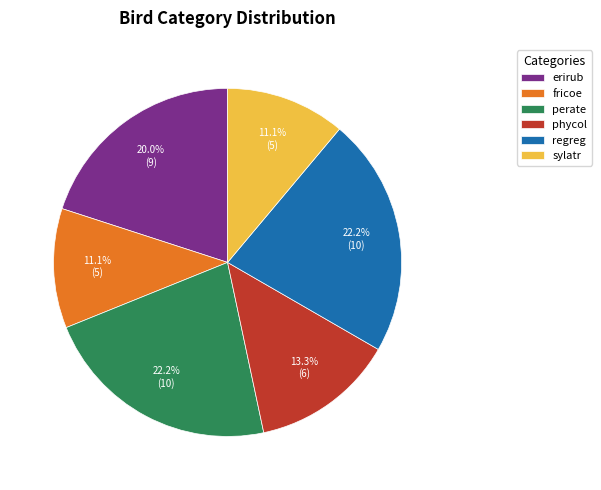

Approximately how many times larger is the value at perate compared to sylatr?

2.0